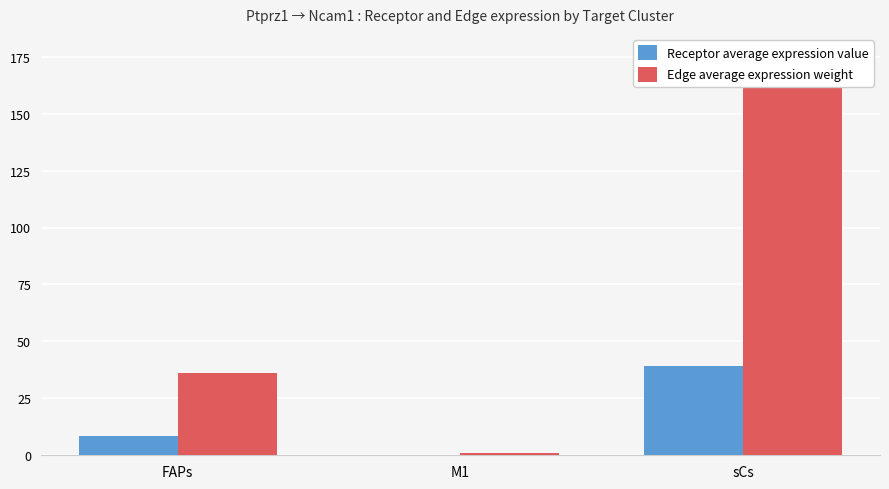

List the series in order of their peak value, highest first.

Edge average expression weight, Receptor average expression value